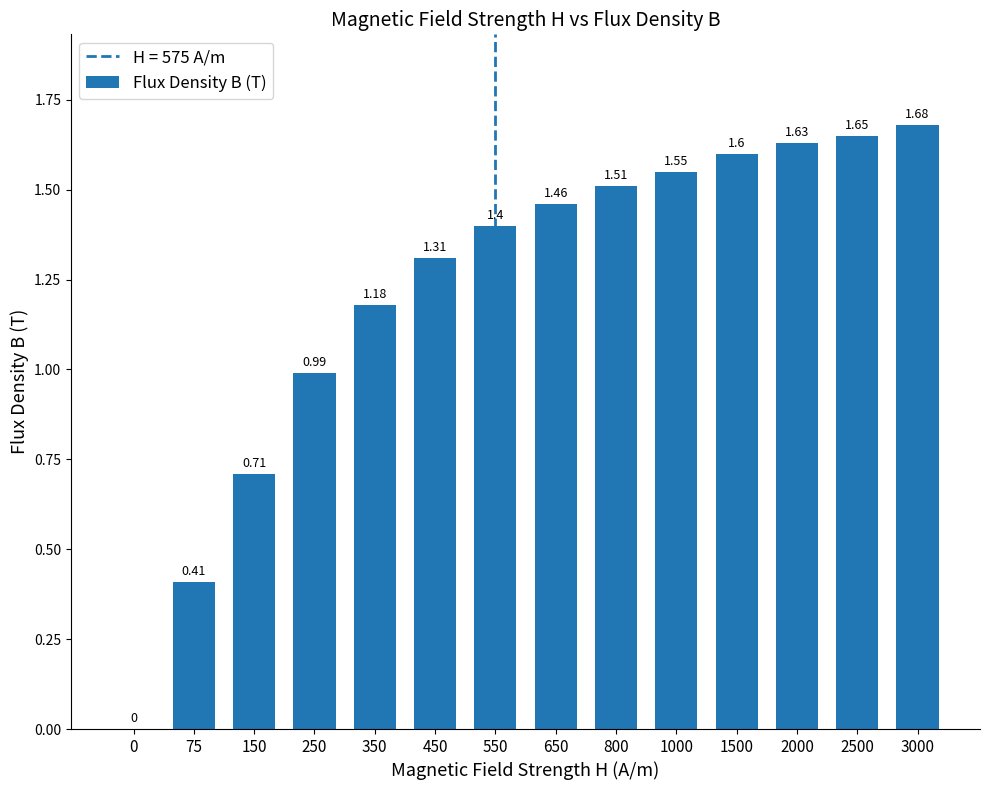

What is the change in value from 150 to 2500?

+0.9